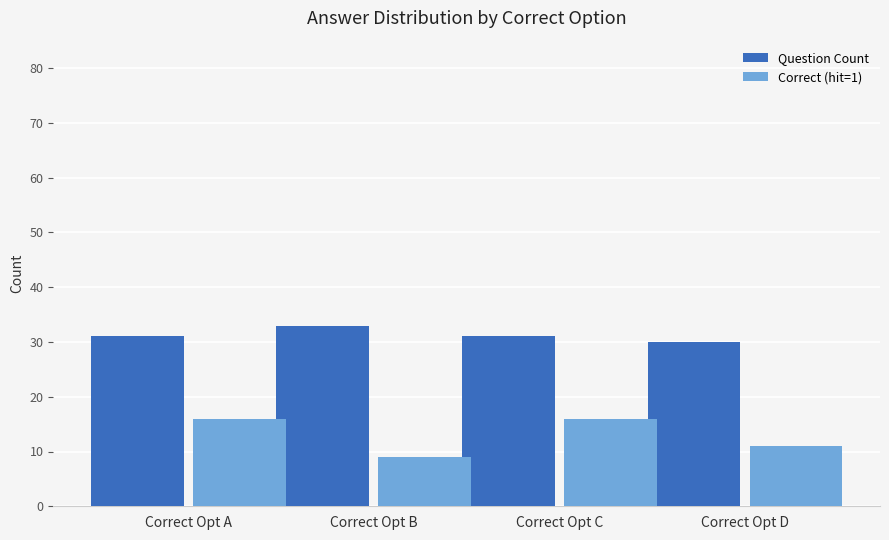

What is the spread (max minus min) of values at Correct Opt C?

15